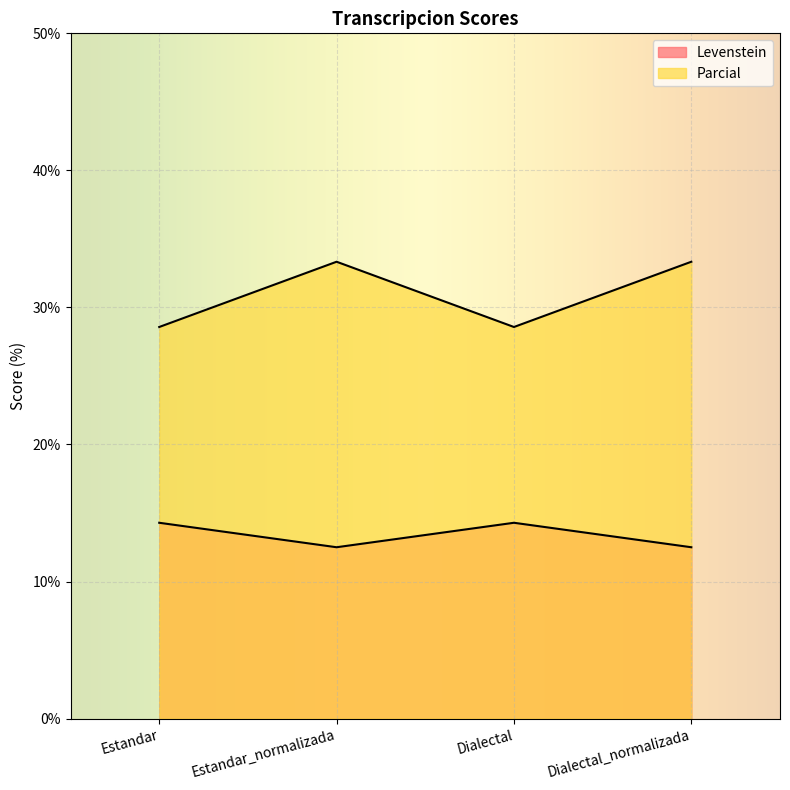

Read the Levenstein value at Estandar_normalizada.

12.5